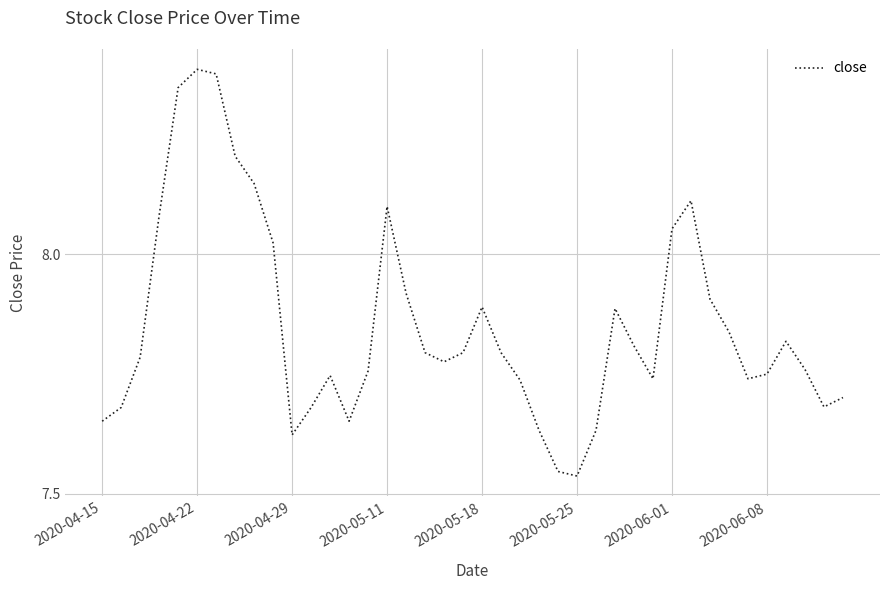

The chart shows a value of 12.1 at 2020-05-18. True or false?

False